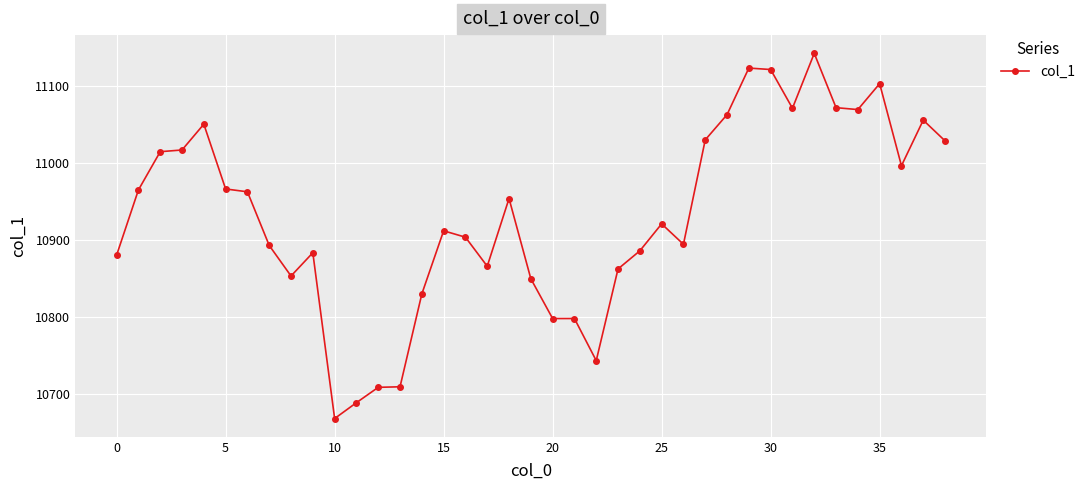

What is the value of the 2nd point from the left?

10964.5